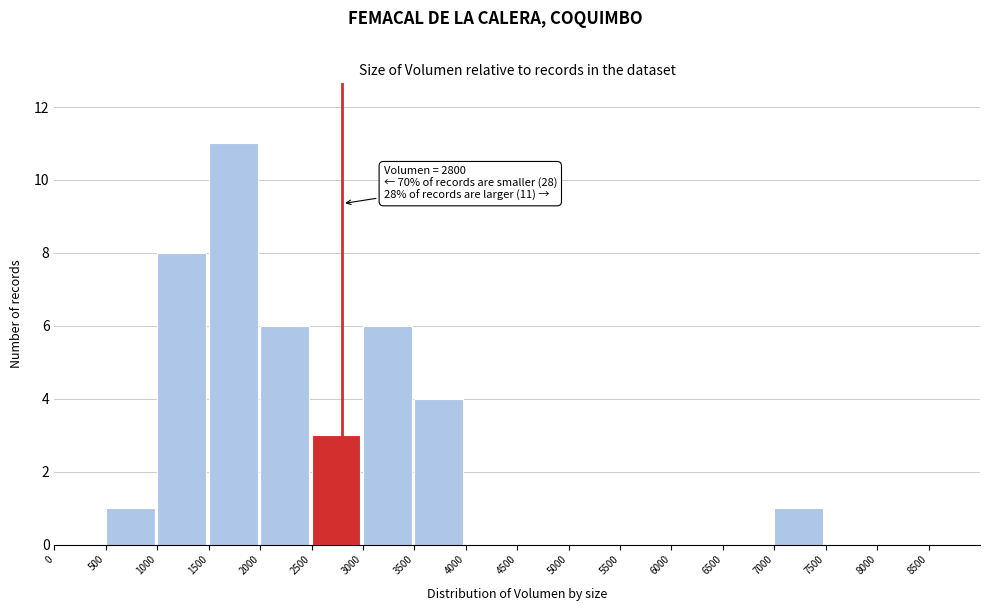

Over which range of the x-axis is the bar tallest?

1500 to 2000